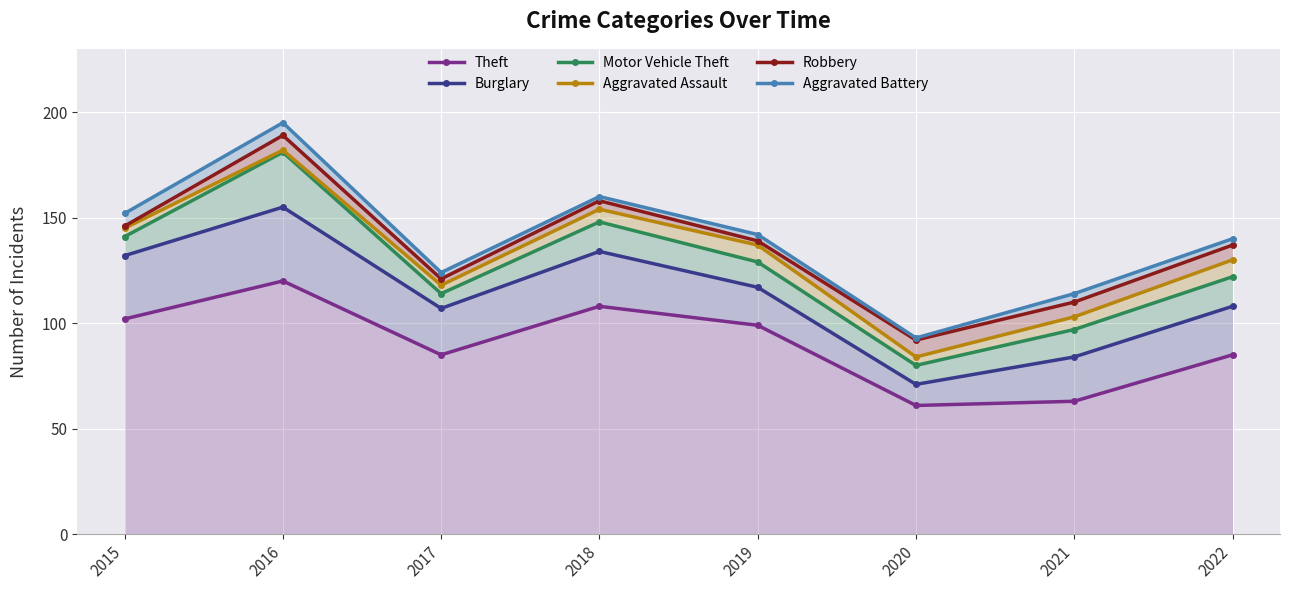

At which label does Burglary reach its minimum?

2020